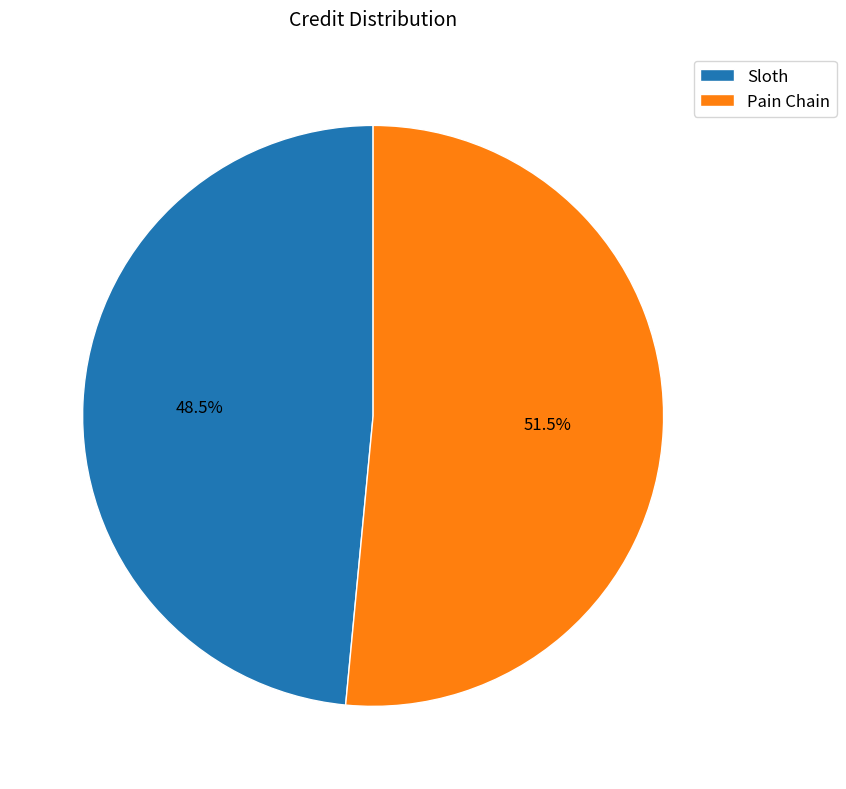

Is it true that Pain Chain is 57% of the pie?

False